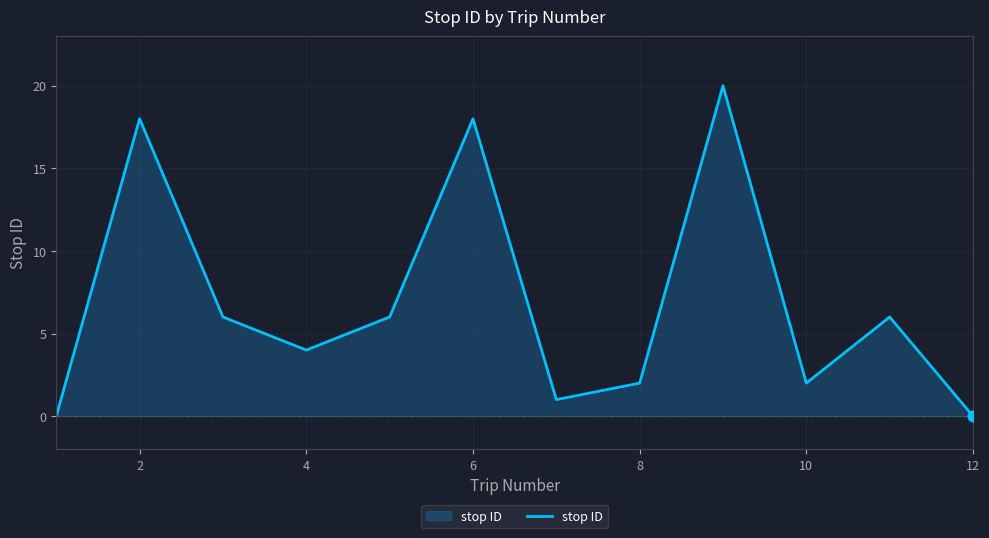

What is the maximum value shown in the chart?

20